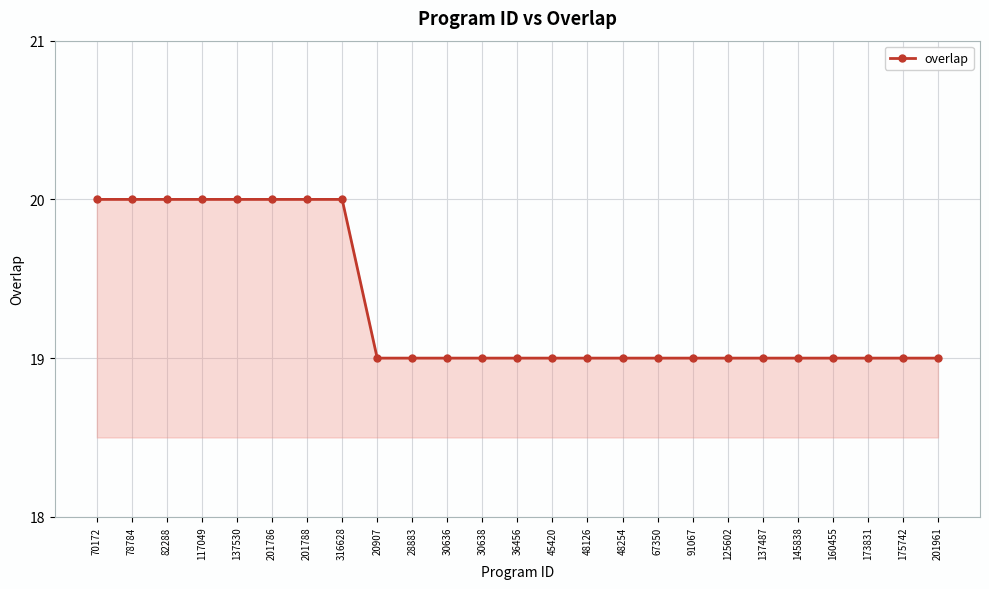

True or false: the data shows 27 at 201786.

False